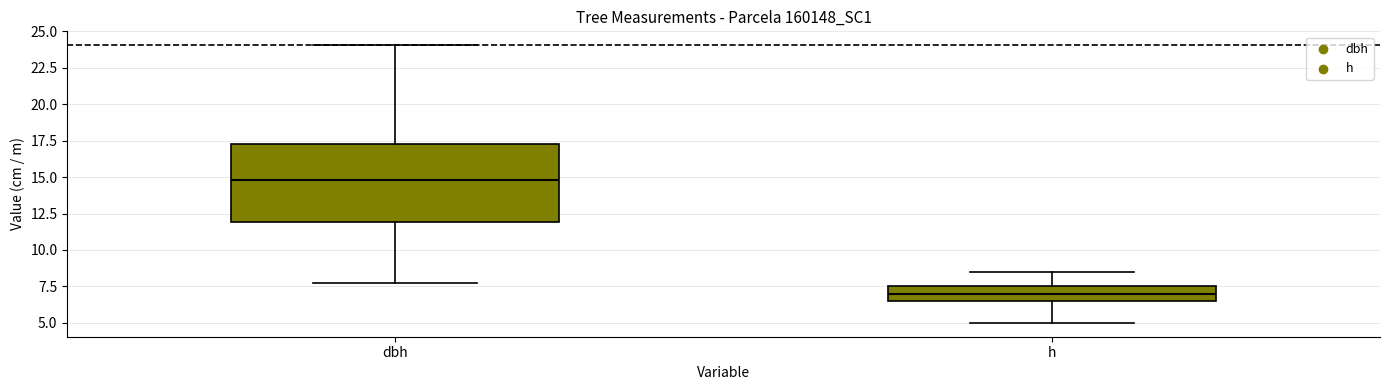

Comparing the boxes themselves (not the whiskers), which one is the tallest?

dbh